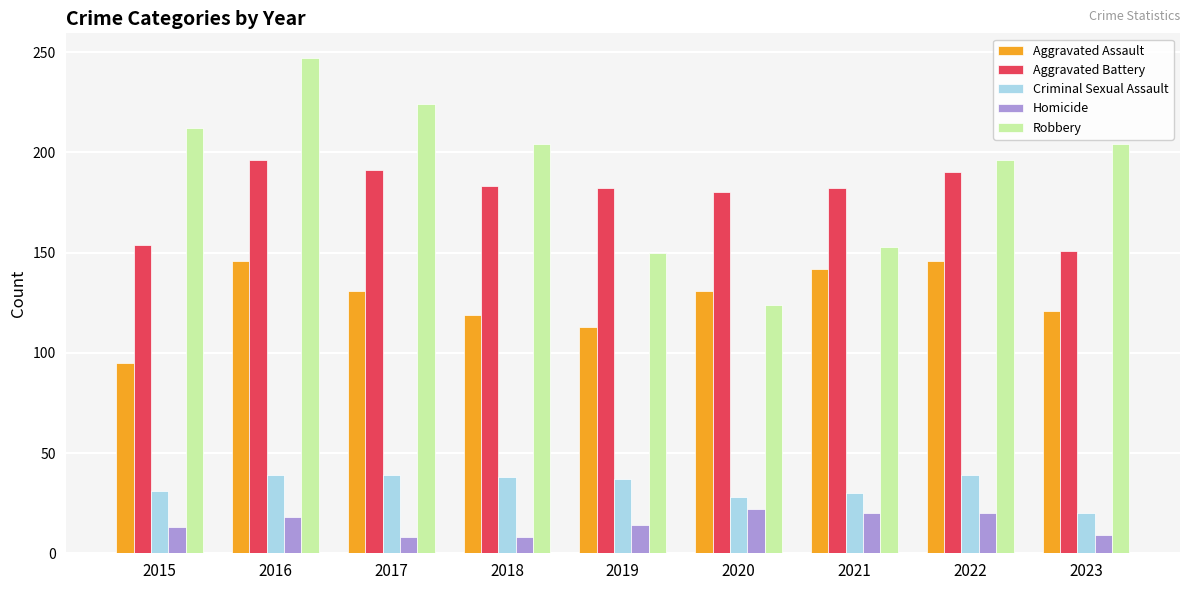

At which label does Robbery reach its peak?

2016